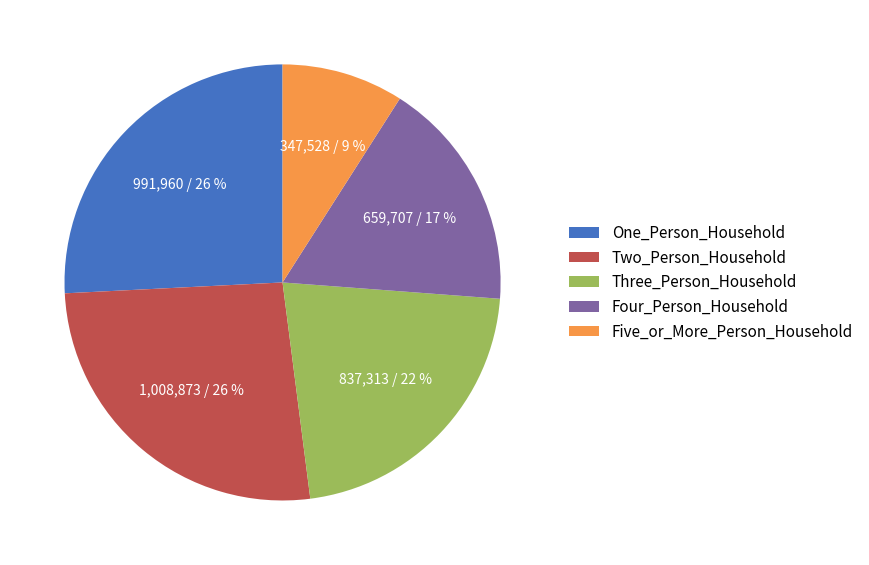

Combined, do Two_Person_Household and One_Person_Household account for over 50%?

Yes